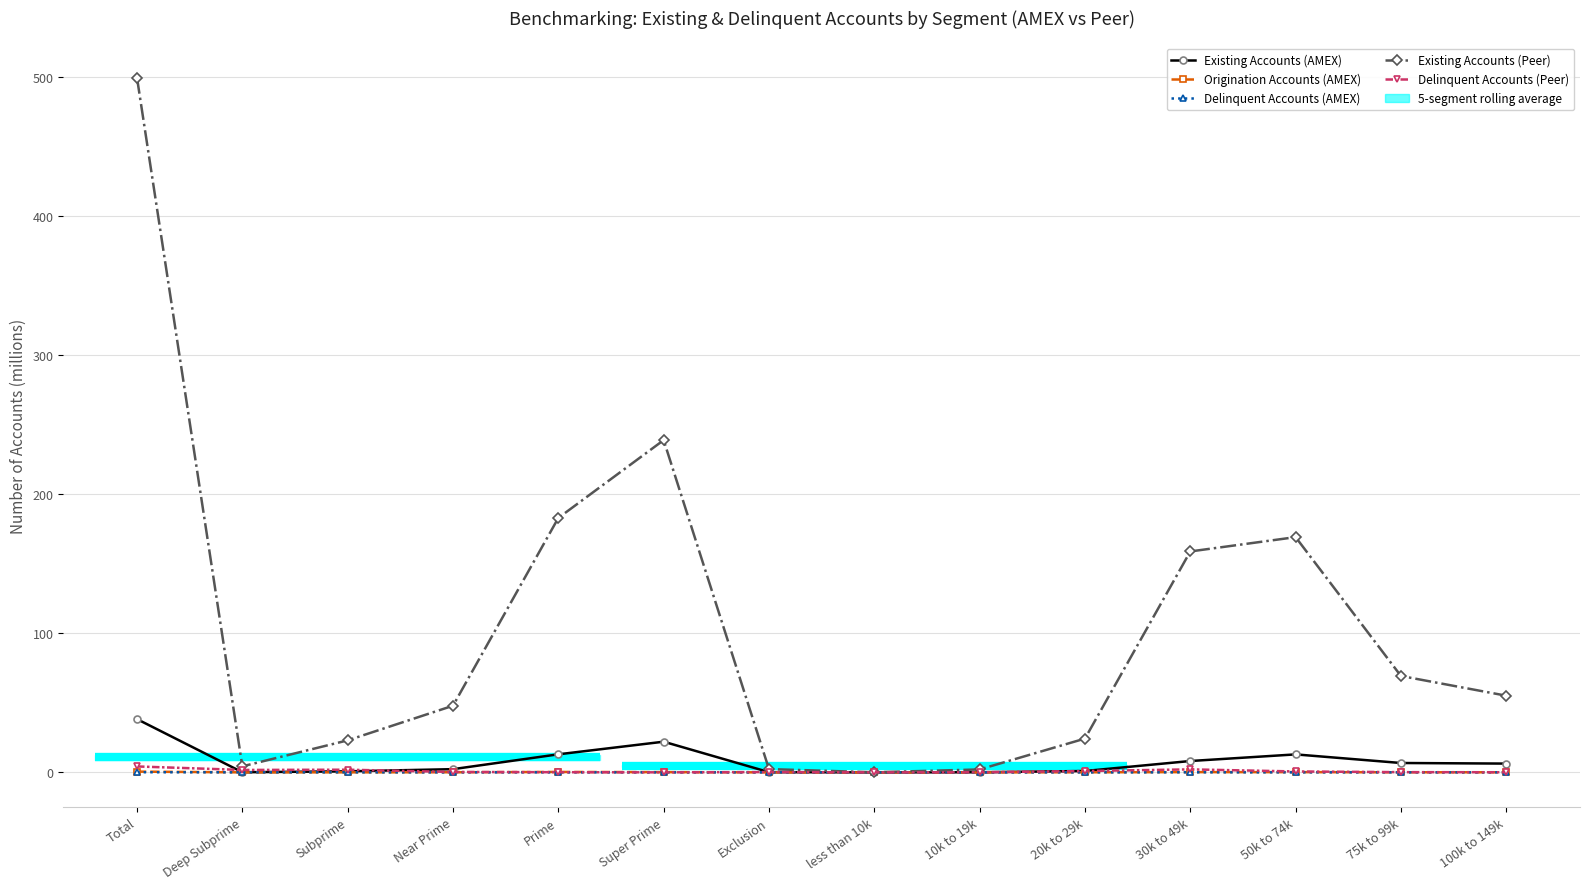

How many interior local peaks does the Origination Accounts (AMEX) series have?

2